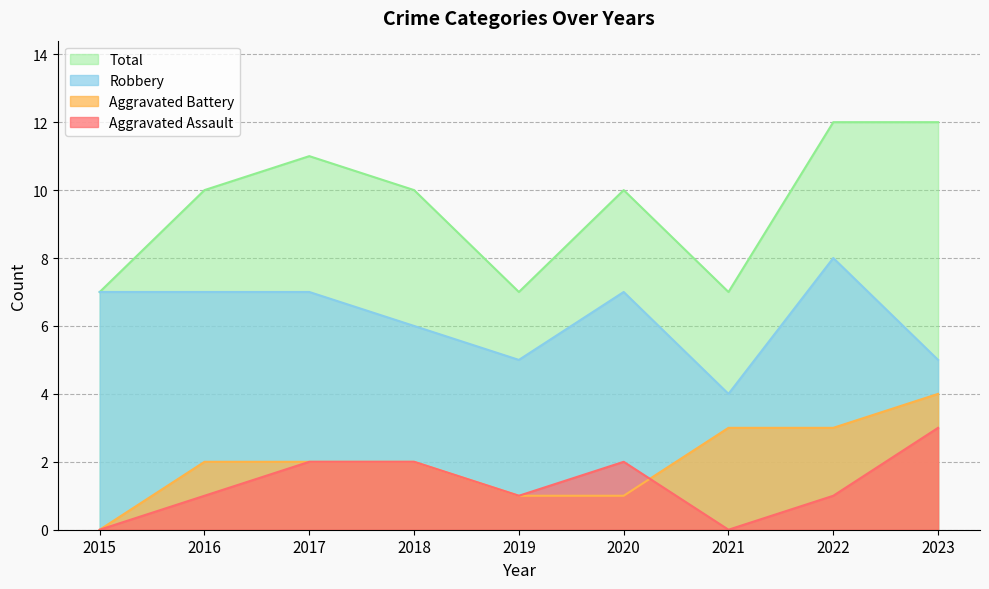

What is the difference between the maximum and minimum values in the Robbery series?

4